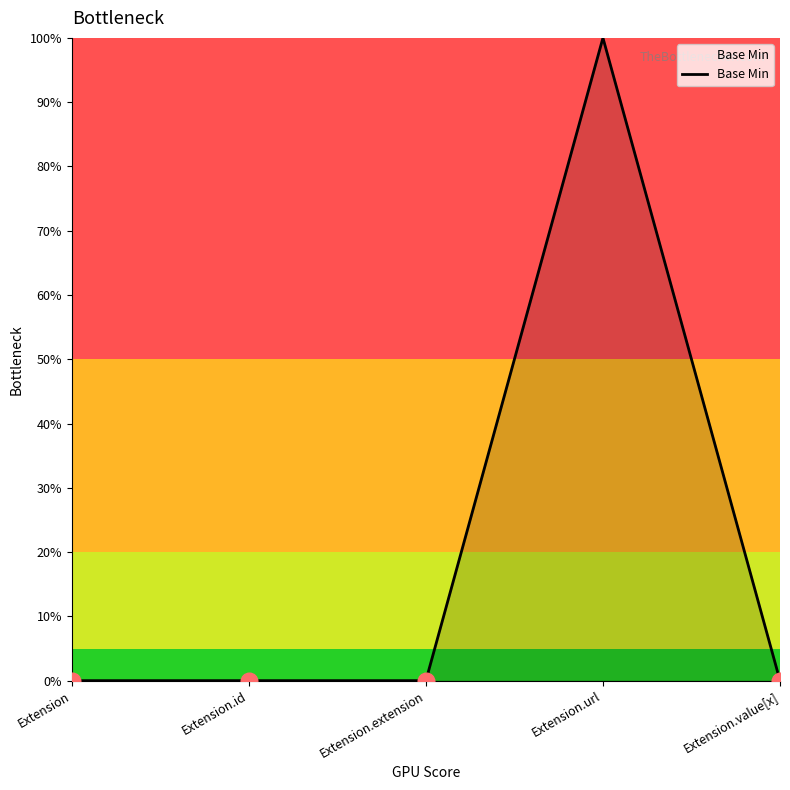

How many points are higher than both their immediate neighbors (excluding endpoints)?

1